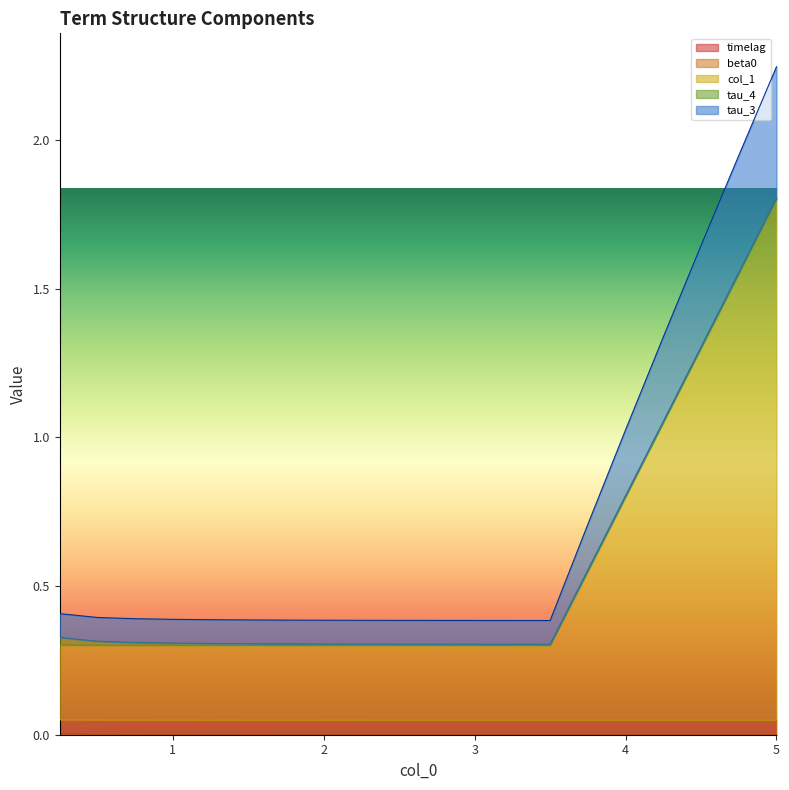

Count the number of categories in the chart.

20